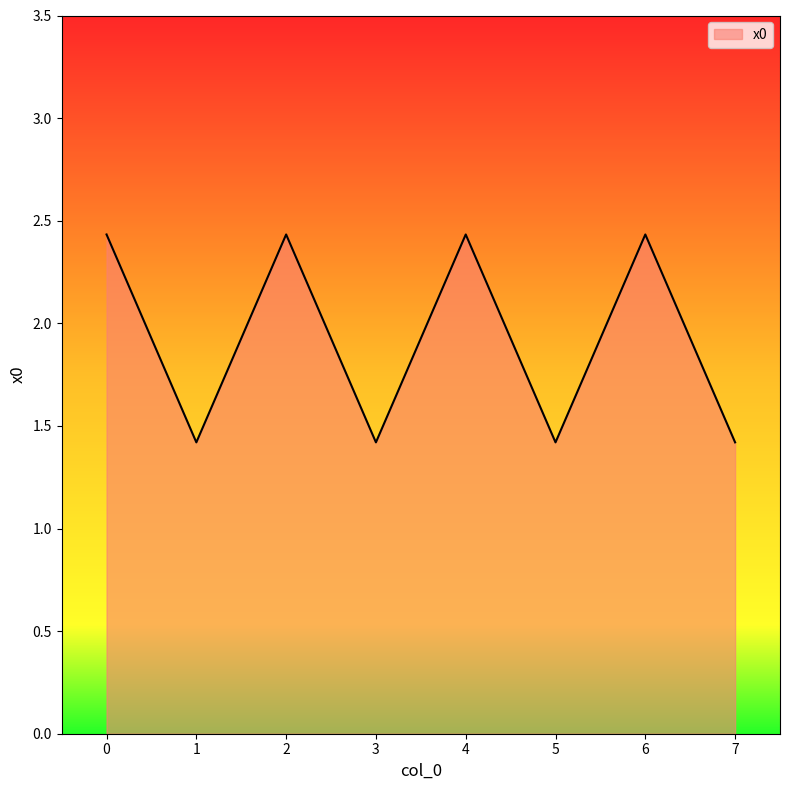

Where is the first local minimum?

1